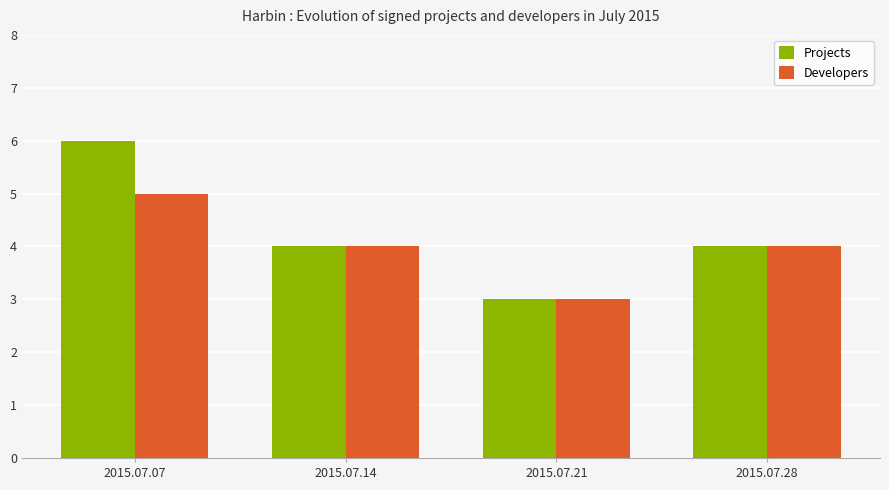

What is the sum of the Projects values at 2015.07.14 and 2015.07.28?

8